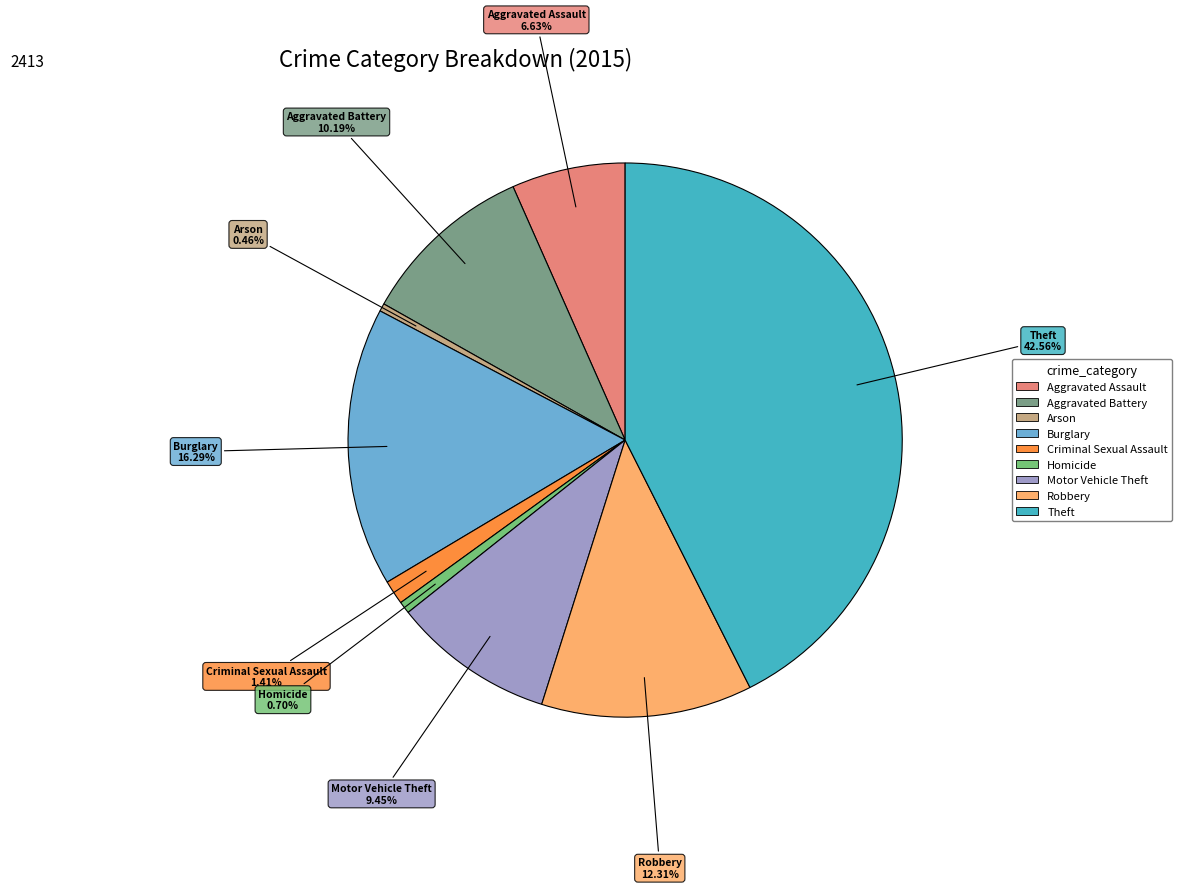

Does Burglary account for over 50% of the chart?

No